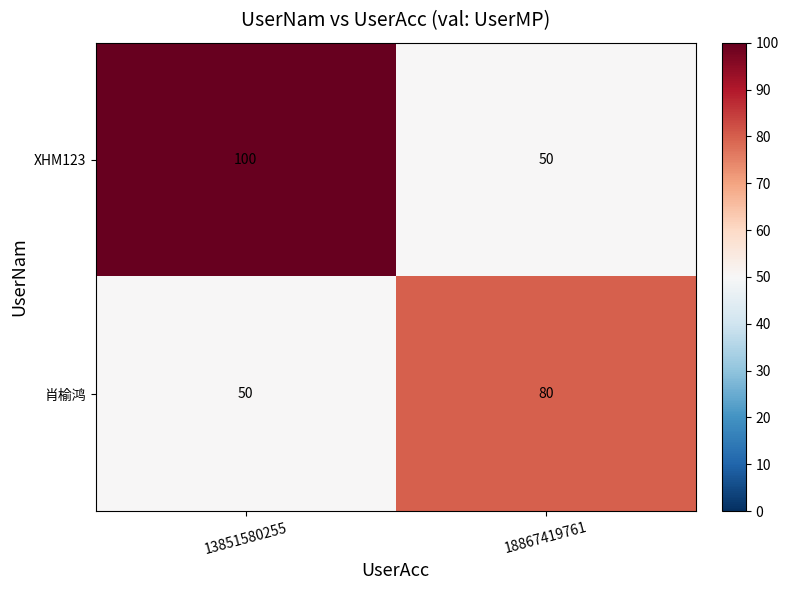

Reading left to right, what are all the values shown in this chart?

XHM123: 13851580255=100	18867419761=50
肖榆鸿: 13851580255=50	18867419761=80